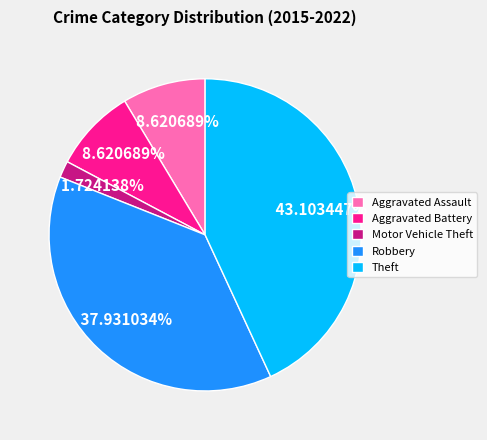

Approximately how many times larger is the value at Aggravated Assault compared to Aggravated Battery?

1.0